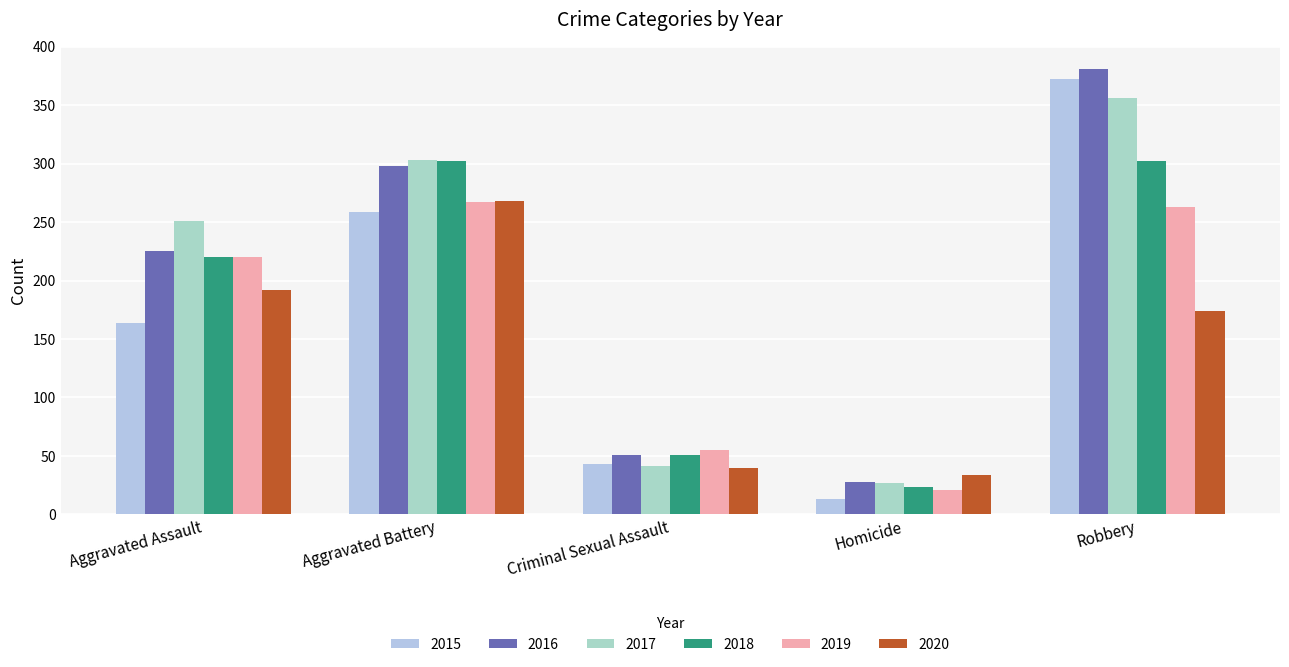

Which series has the widest spread of values?

2015